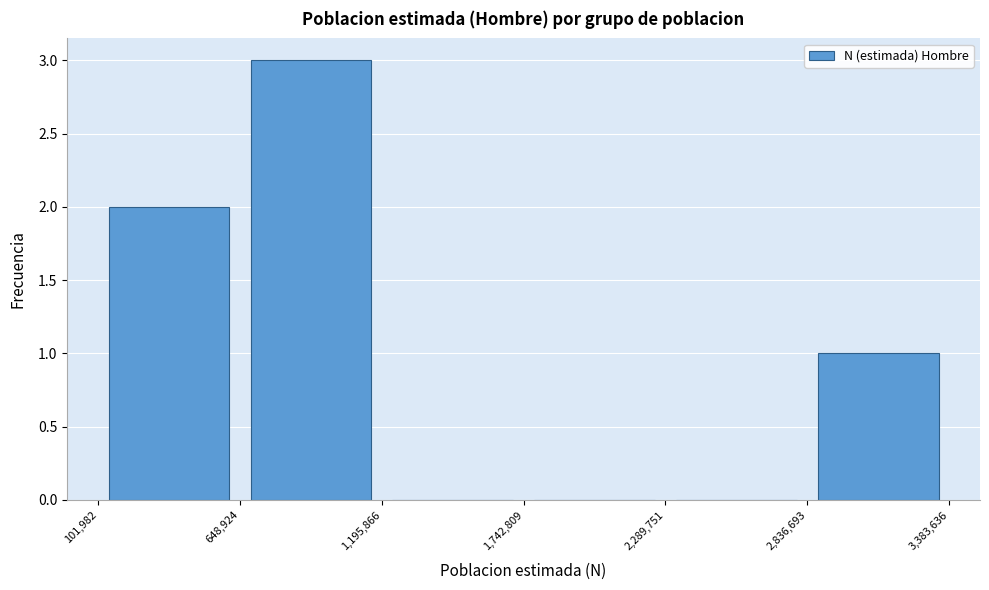

What is the height of the bar covering 2,836,693 to 3,383,636 on the x-axis? The values are not printed on the chart, so give them approximately, as read against the axis.

1